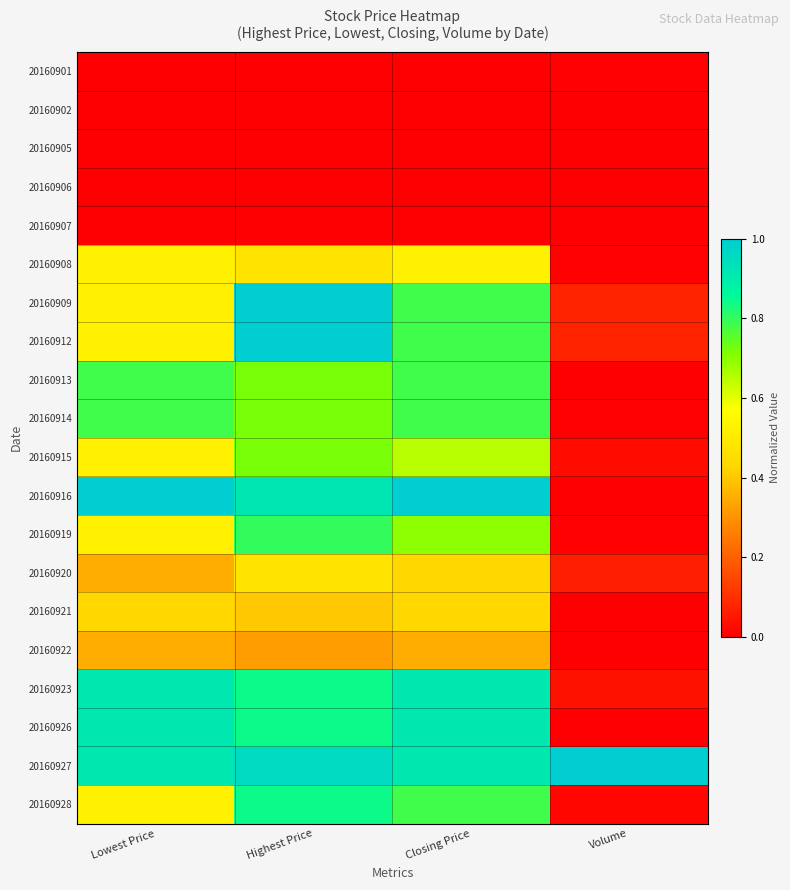

Reading left to right, list all the values displayed in this chart.

20160901: Lowest Price=0.0	Highest Price=0.0	Closing Price=0.0	Volume=0.0
20160902: Lowest Price=0.0	Highest Price=0.0	Closing Price=0.0	Volume=0.0
20160905: Lowest Price=0.0	Highest Price=0.0	Closing Price=0.0	Volume=0.0
20160906: Lowest Price=0.0	Highest Price=0.0	Closing Price=0.0	Volume=0.0
20160907: Lowest Price=0.0	Highest Price=0.0	Closing Price=0.0	Volume=0.0
20160908: Lowest Price=0.5	Highest Price=0.5	Closing Price=0.5	Volume=0.0
20160909: Lowest Price=0.5	Highest Price=1.0	Closing Price=0.8	Volume=0.1
20160912: Lowest Price=0.5	Highest Price=1.0	Closing Price=0.8	Volume=0.1
20160913: Lowest Price=0.8	Highest Price=0.7	Closing Price=0.8	Volume=0.0
20160914: Lowest Price=0.8	Highest Price=0.7	Closing Price=0.8	Volume=0.0
20160915: Lowest Price=0.5	Highest Price=0.7	Closing Price=0.7	Volume=0.0
20160916: Lowest Price=1.0	Highest Price=0.9	Closing Price=1.0	Volume=0.0
20160919: Lowest Price=0.5	Highest Price=0.8	Closing Price=0.7	Volume=0.0
20160920: Lowest Price=0.3	Highest Price=0.5	Closing Price=0.4	Volume=0.1
20160921: Lowest Price=0.4	Highest Price=0.4	Closing Price=0.4	Volume=0.0
20160922: Lowest Price=0.3	Highest Price=0.3	Closing Price=0.3	Volume=0.0
20160923: Lowest Price=0.9	Highest Price=0.8	Closing Price=0.9	Volume=0.0
20160926: Lowest Price=0.9	Highest Price=0.8	Closing Price=0.9	Volume=0.0
20160927: Lowest Price=0.9	Highest Price=1.0	Closing Price=0.9	Volume=1.0
20160928: Lowest Price=0.5	Highest Price=0.8	Closing Price=0.8	Volume=0.0